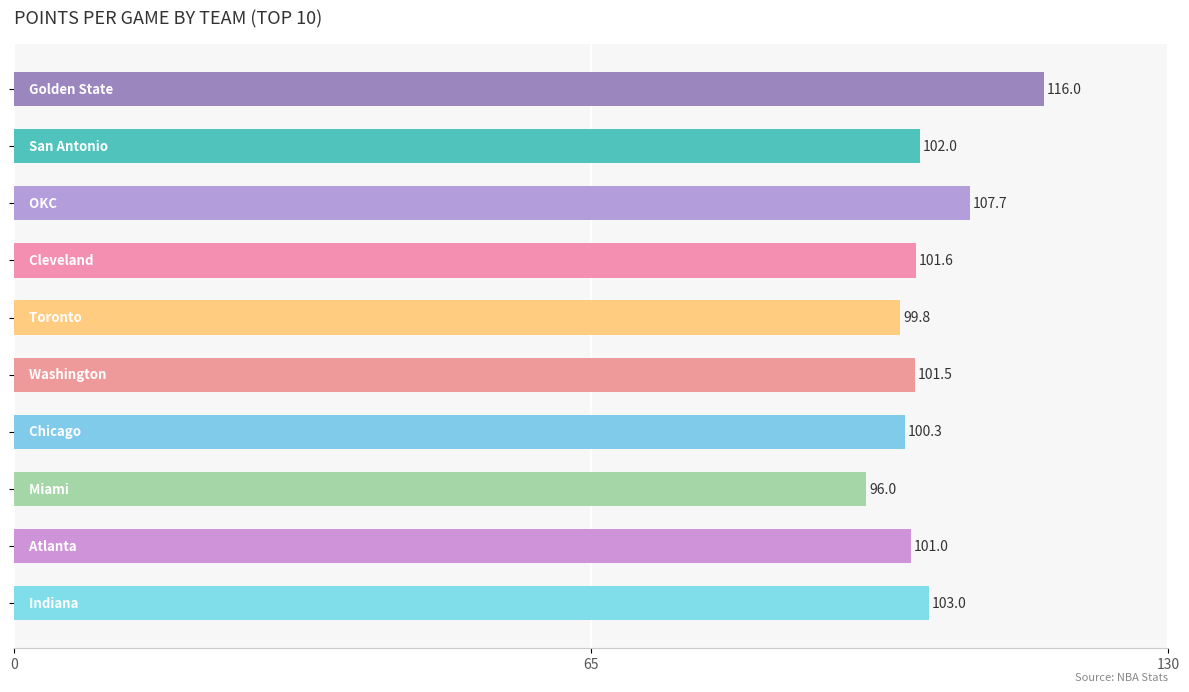

How many bars are there in total?

10